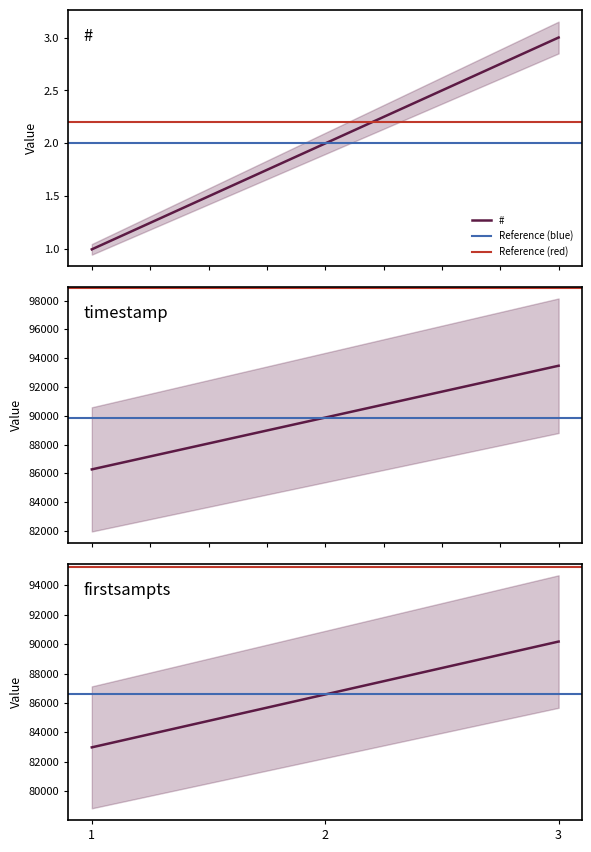

How many lines are shown in the chart?

3